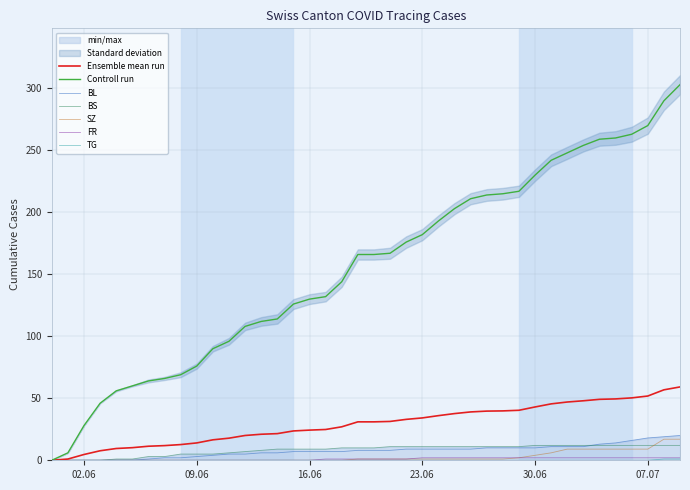

How many values in the CH series exceed 166?

19